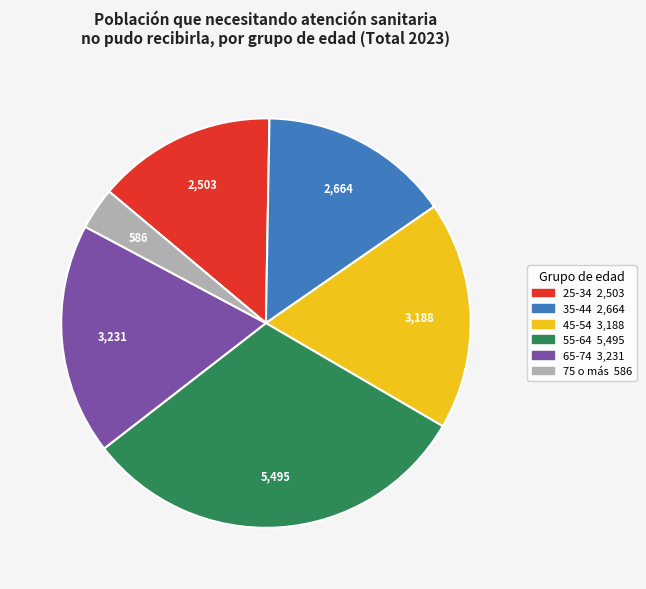

What is the smallest slice in the pie chart?

75 o más